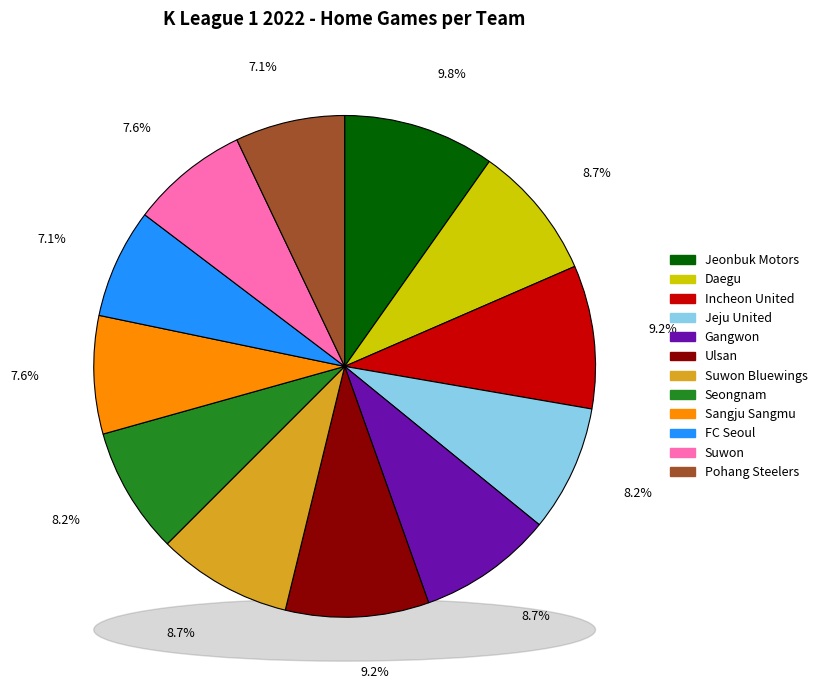

Between Suwon and Daegu, which is larger?

Daegu